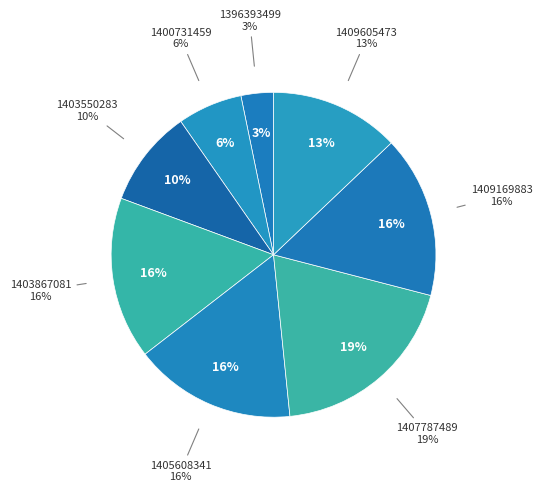

Does 1391380121 account for over 50% of the chart?

No